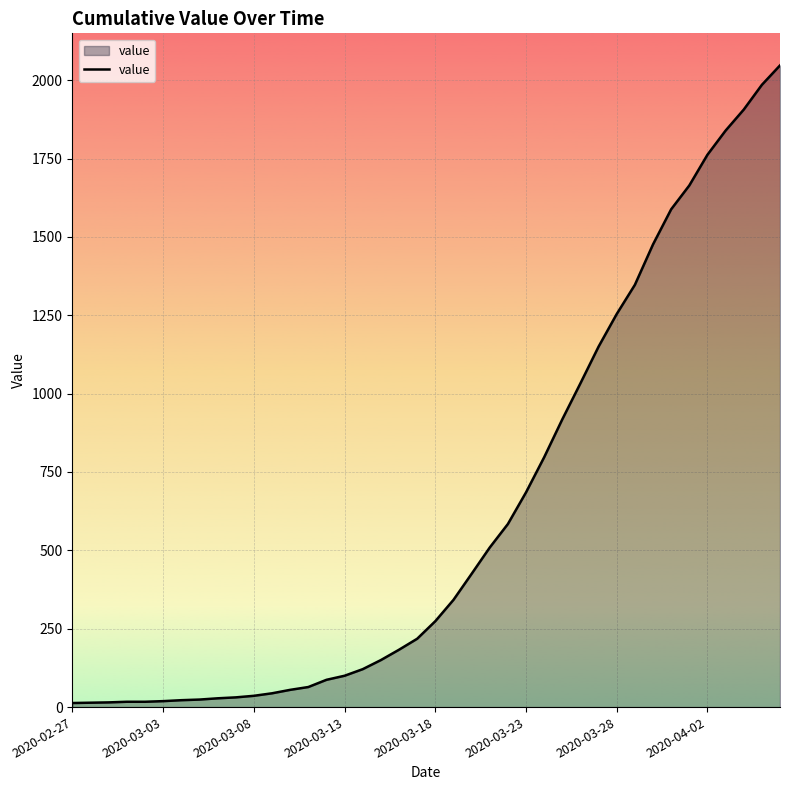

What is the maximum value shown in the chart?

2047